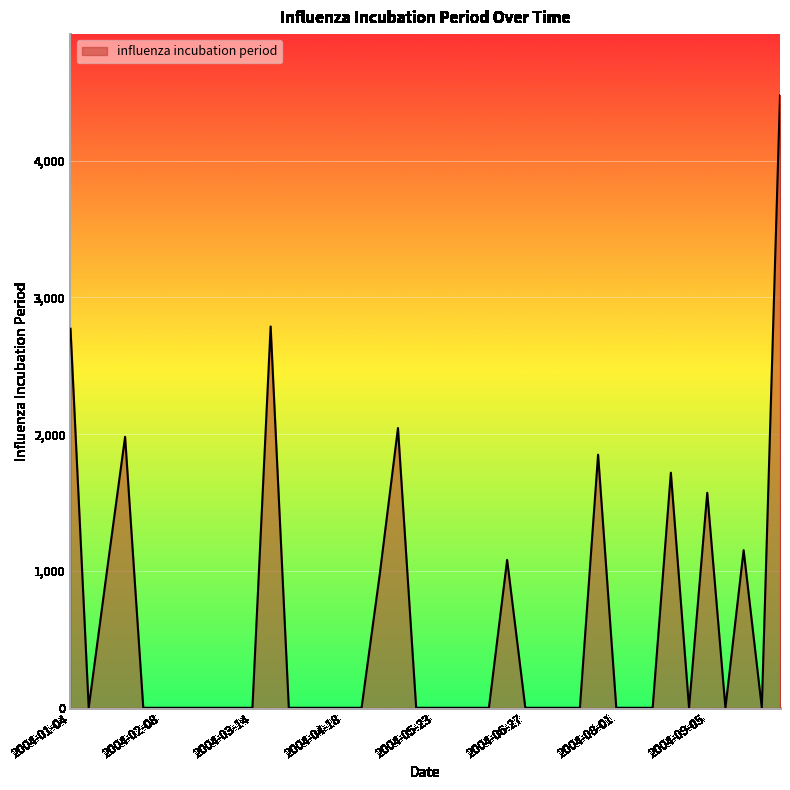

What is the maximum value shown in the chart?

4477.1